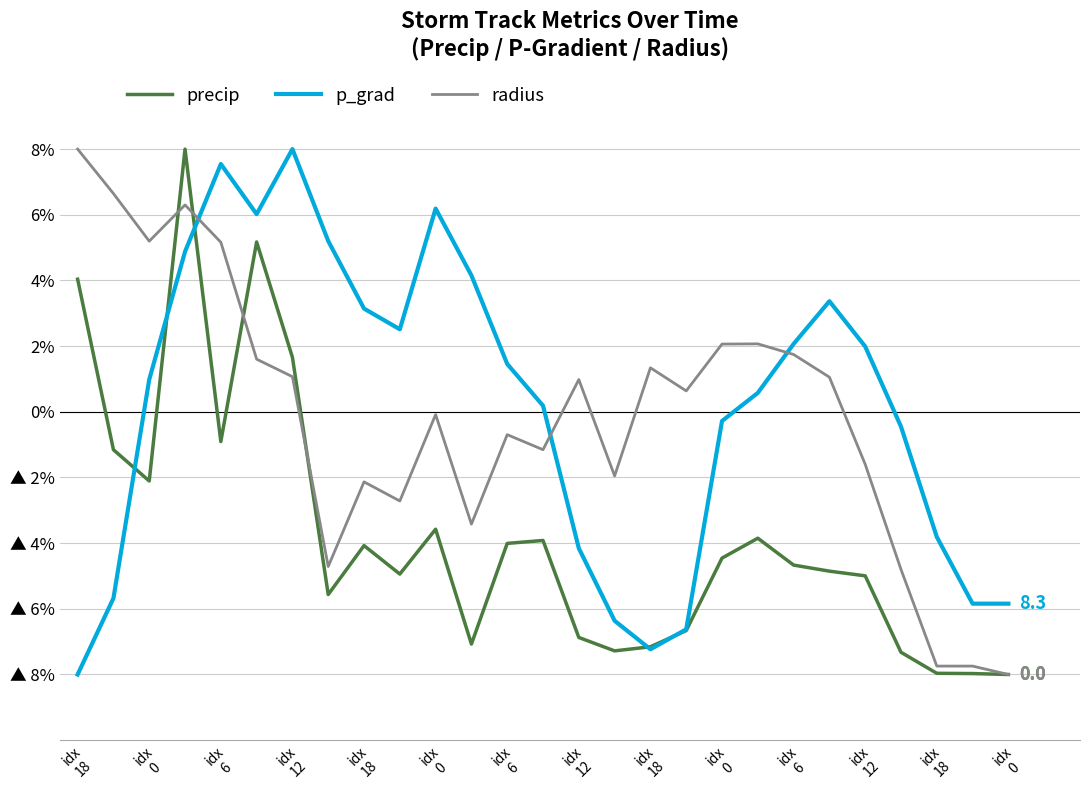

Does the chart display data point markers on the line(s)?

No